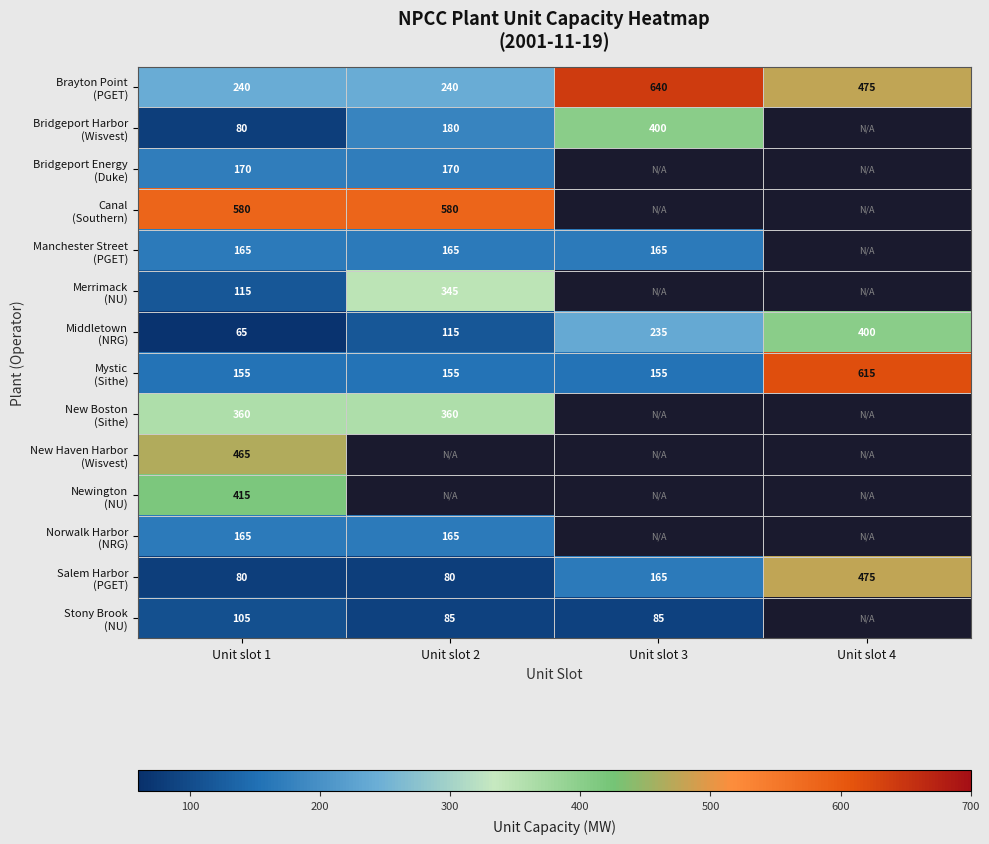

Which series changed the most between Unit slot 2 and Unit slot 3?

Brayton Point (PGET)